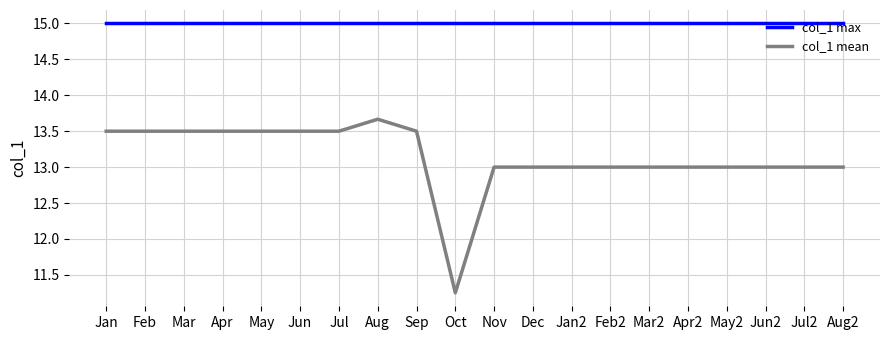

What position from the left is May?

5